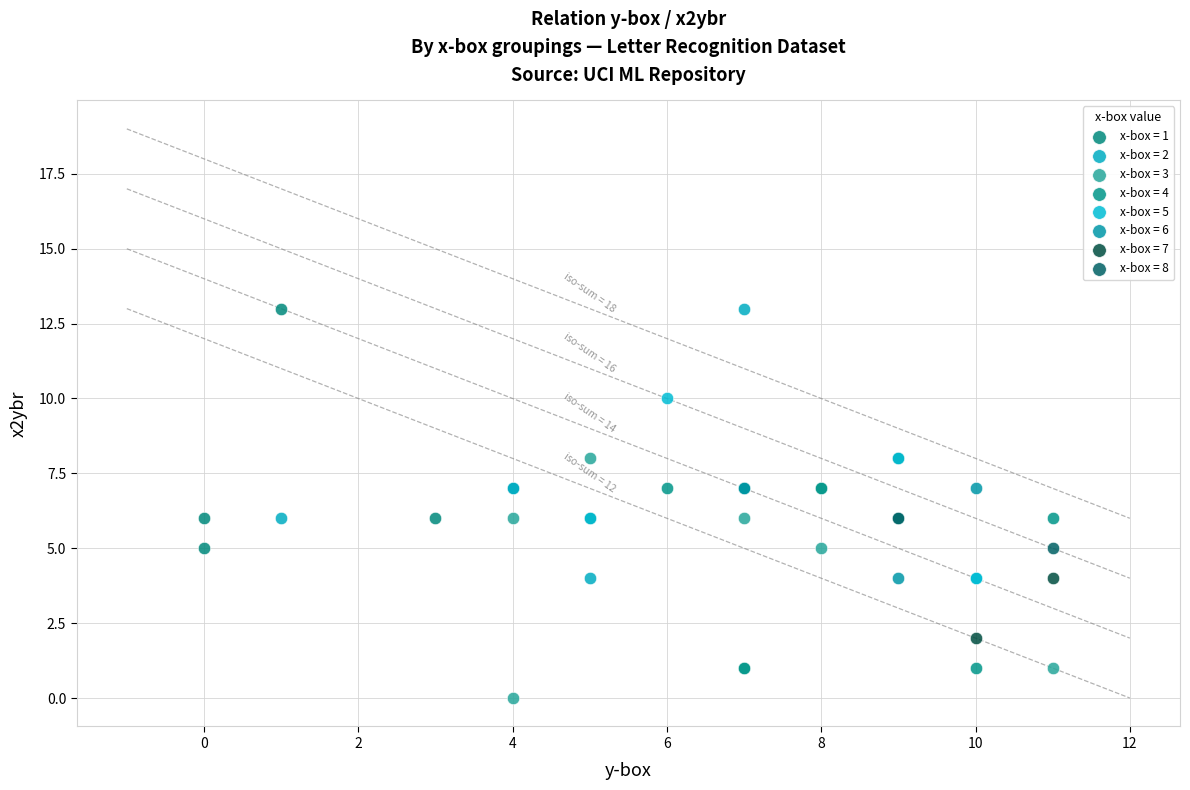

What are all the series names shown in the legend?

x-box = 1, x-box = 2, x-box = 3, x-box = 4, x-box = 5, x-box = 6, x-box = 7, x-box = 8